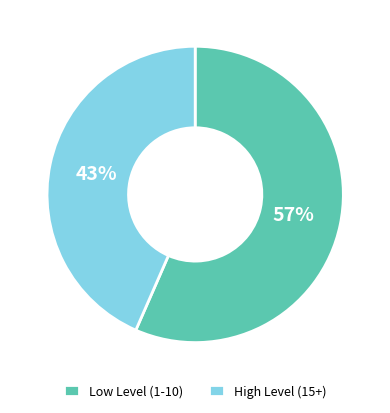

Is the sum of Low Level (1-10) and High Level (15+) greater than half?

Yes